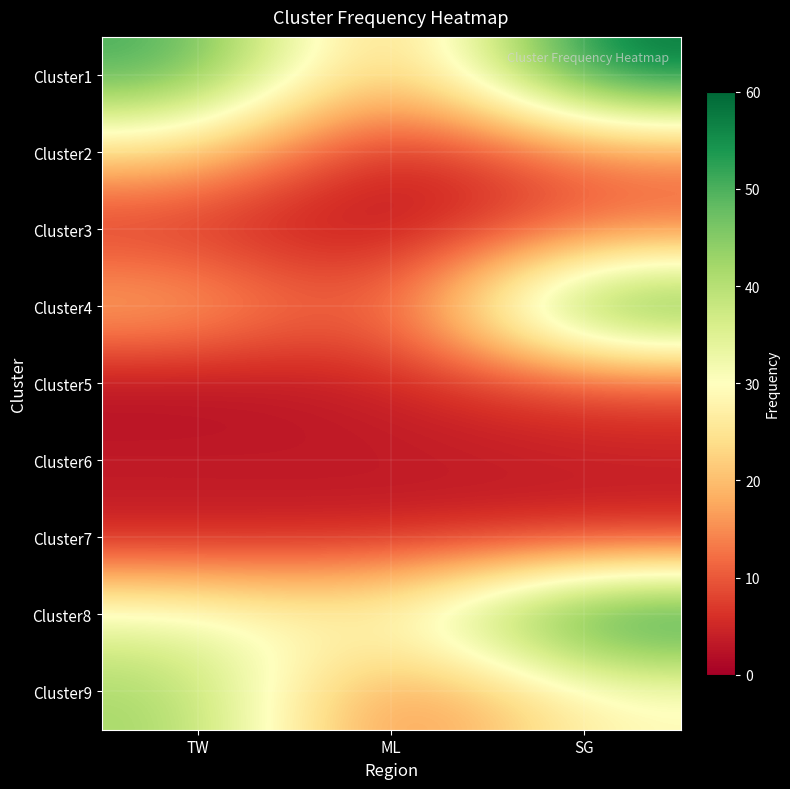

Reading left to right, transcribe all the data shown in this chart.

Cluster1: TW=52	ML=13	SG=60
Cluster2: TW=23	ML=1	SG=13
Cluster3: TW=5	ML=1	SG=11
Cluster4: TW=21	ML=6	SG=56
Cluster5: TW=1	ML=4	SG=8
Cluster6: TW=4	ML=3	SG=4
Cluster7: TW=3	ML=4	SG=4
Cluster8: TW=33	ML=28	SG=60
Cluster9: TW=43	ML=10	SG=29